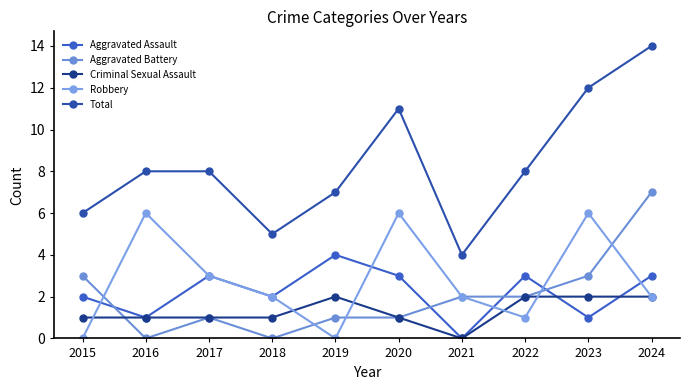

Does the chart have visible grid lines?

No